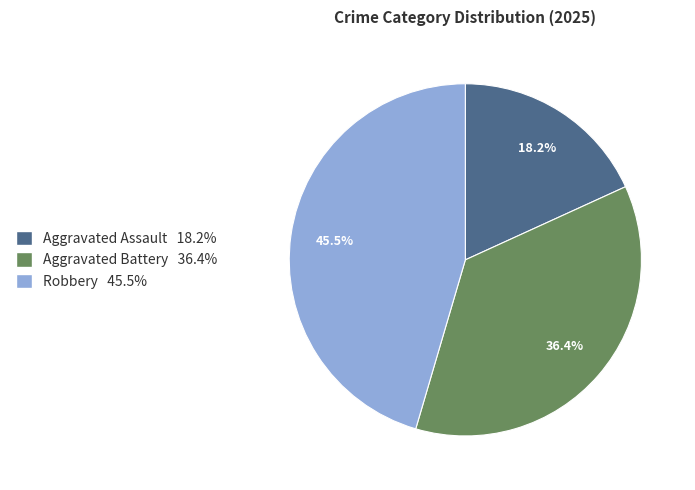

The Aggravated Assault slice represents 18% of the pie. True or false?

True